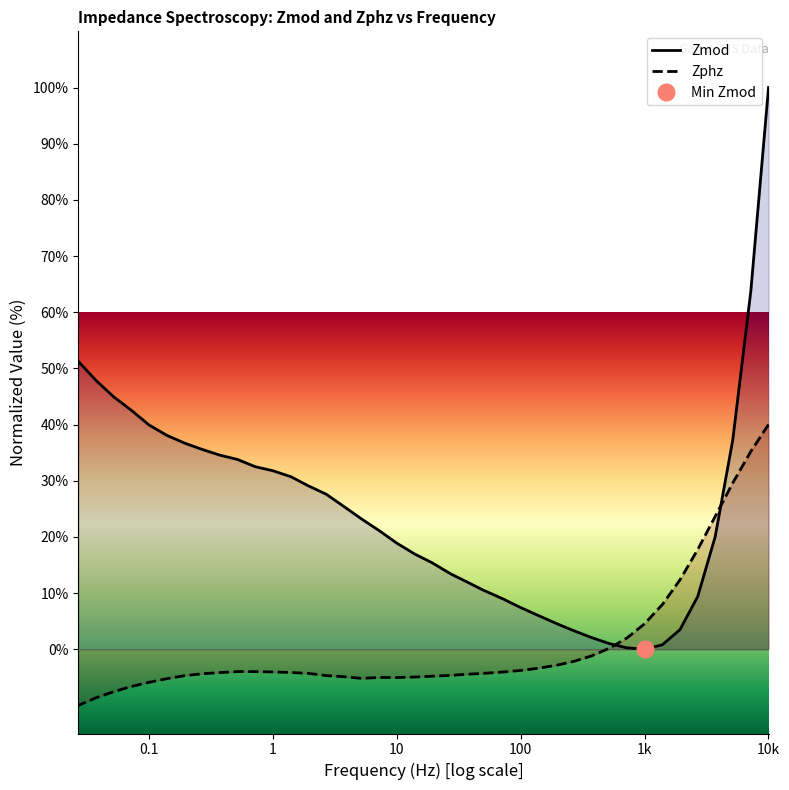

What is the label of the 35th point from the right?

10k